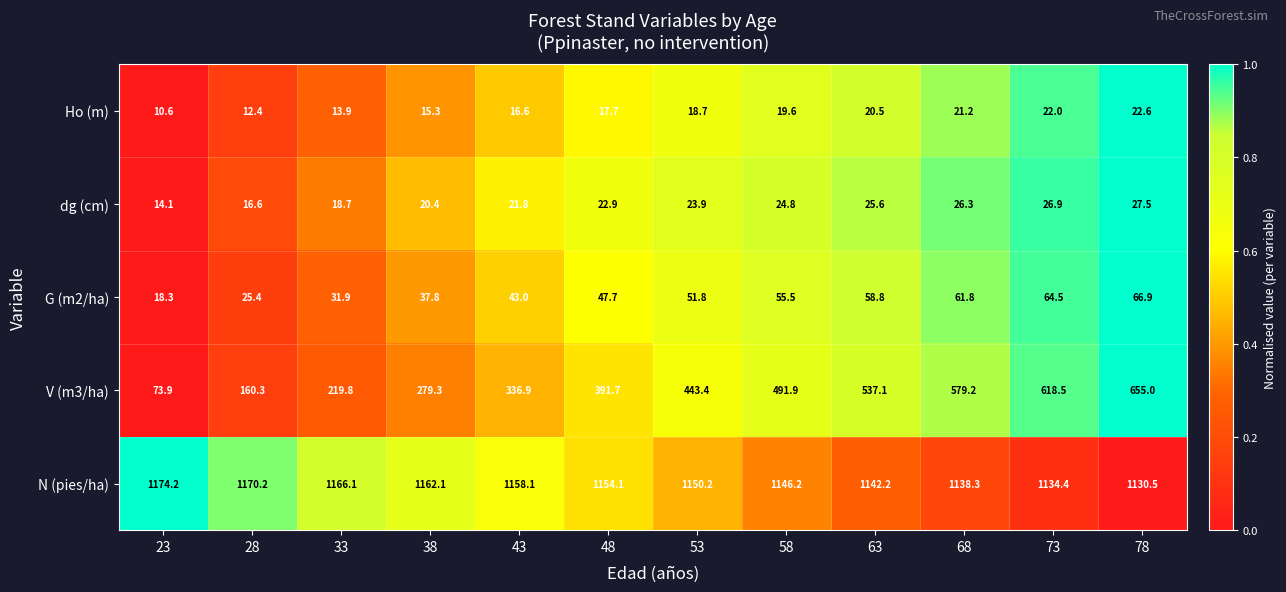

The value of G (m2/ha) at 68 is 61.8. True or false?

True